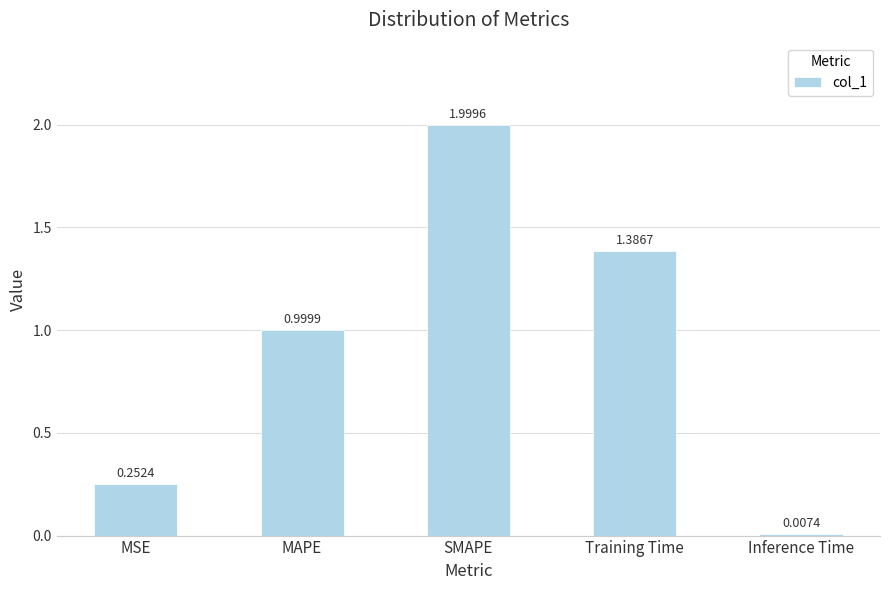

What is the difference between the maximum and minimum values?

2.0